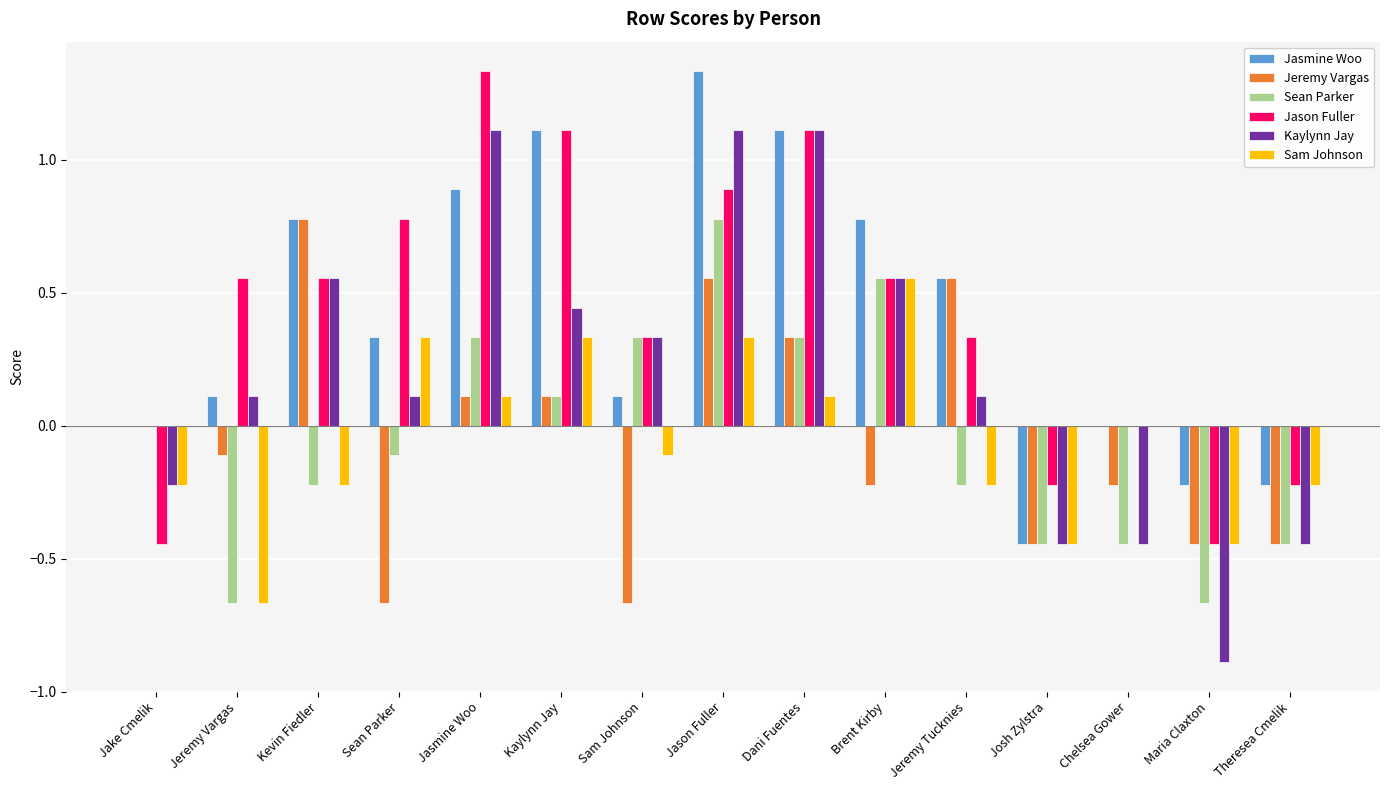

Between Kevin Fiedler and Brent Kirby, which series saw the biggest shift?

Jeremy Vargas